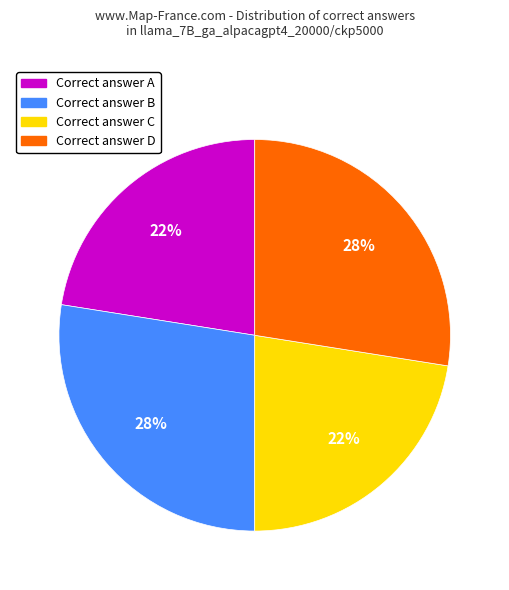

Count the number of slices in the pie.

4